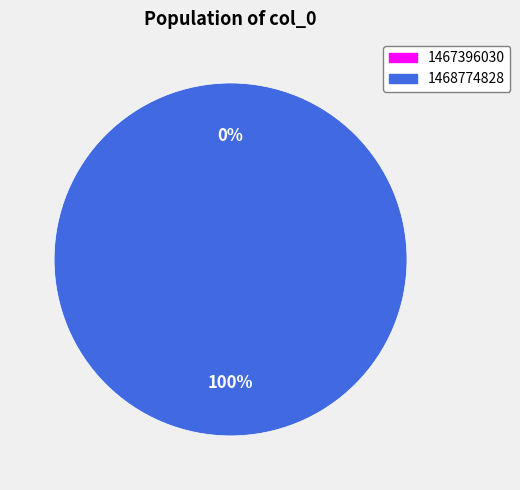

Count the number of slices in the pie.

2